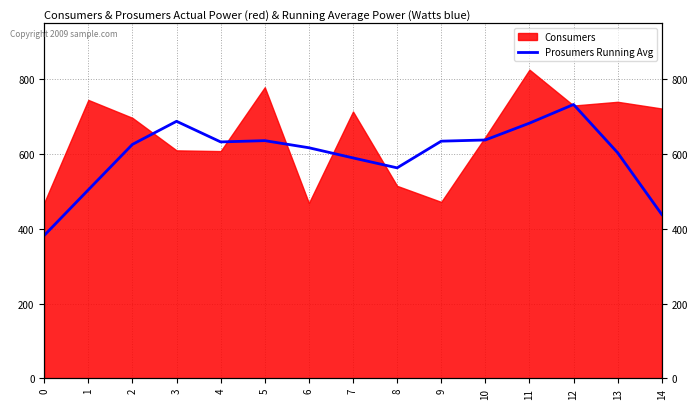

What is the sum of all values?

8969.2